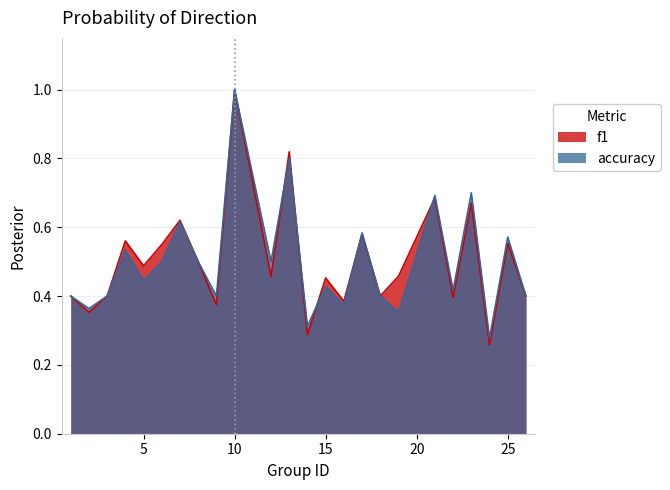

What is the sum of all accuracy values?

12.0